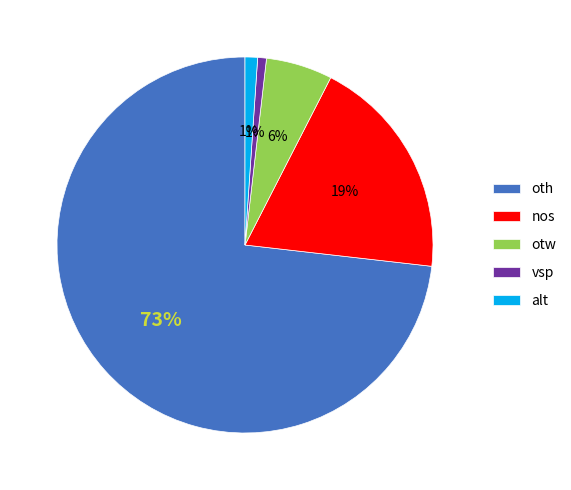

Is it true that vsp is 12% of the pie?

False